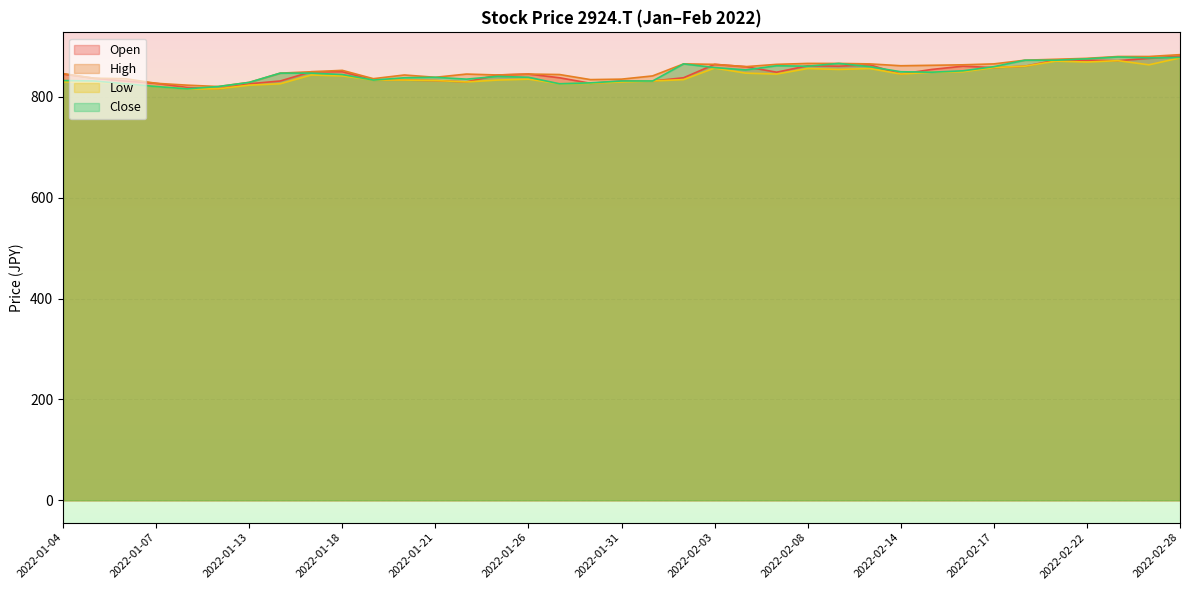

True or false: Open and Low cross at least once.

False